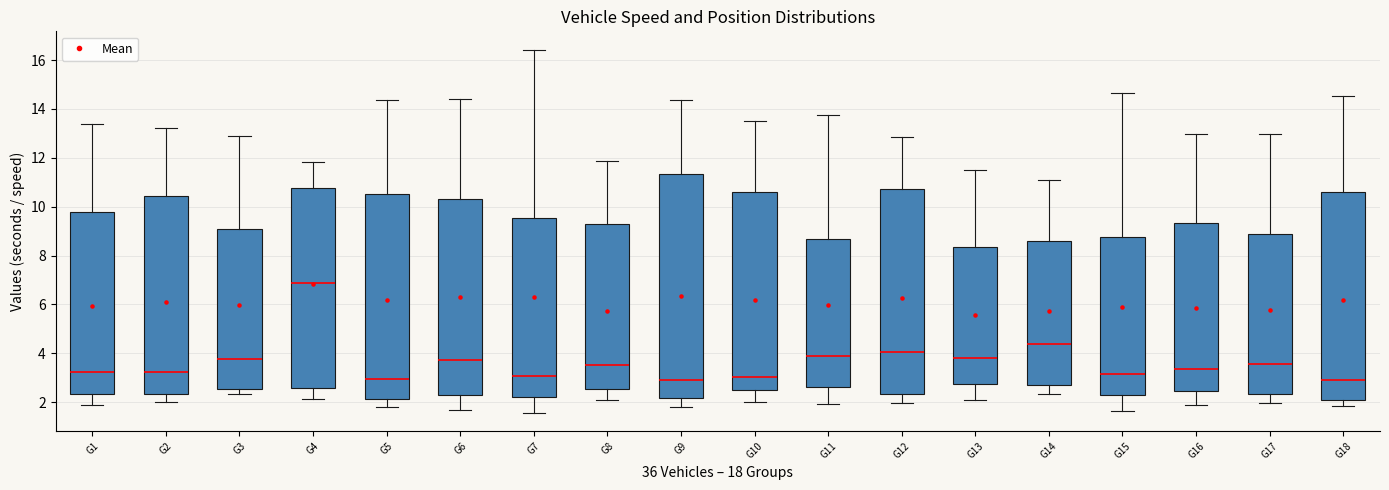

Where does the upper whisker of the box for G14 end on the y-axis? The values are not printed on the chart, so give them approximately, as read against the axis.

11.0